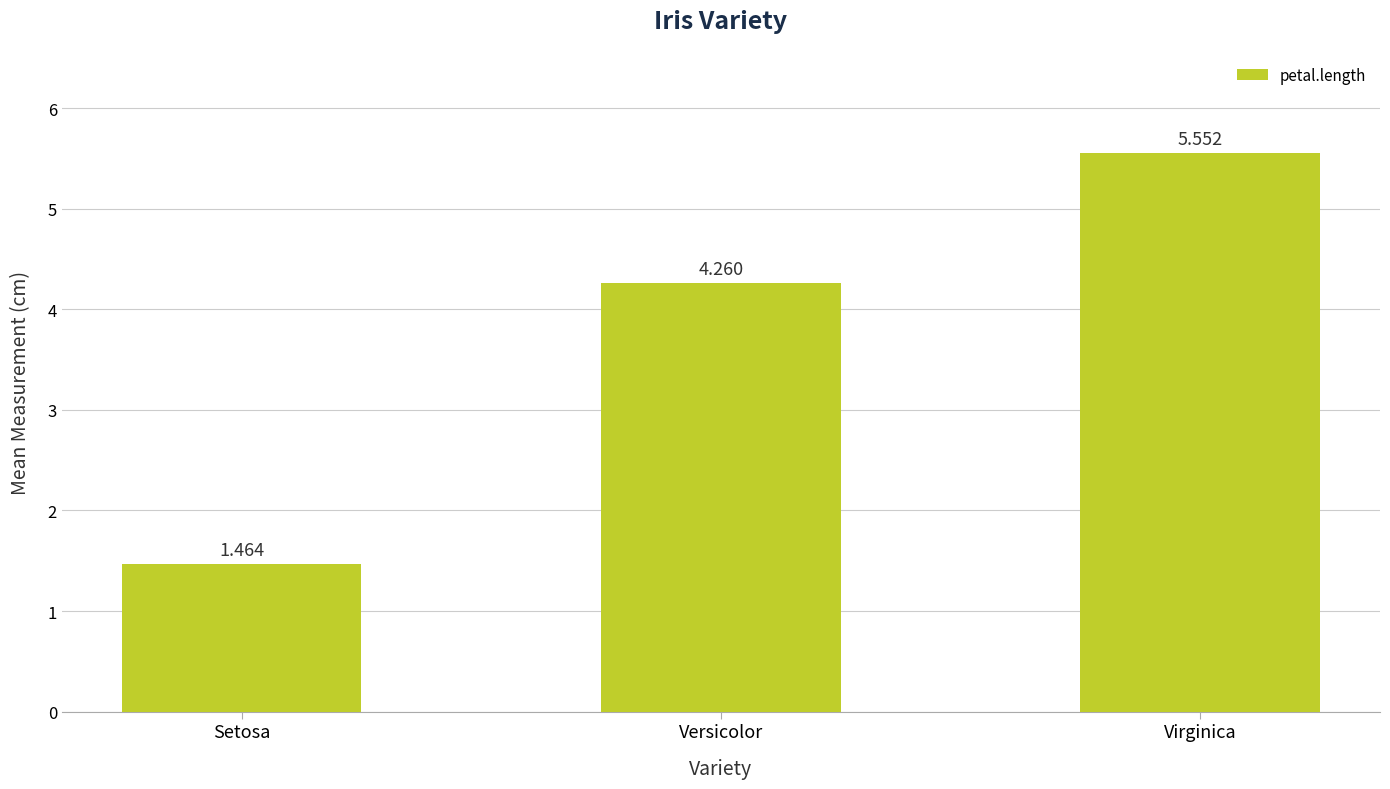

What position from the right is Virginica?

1